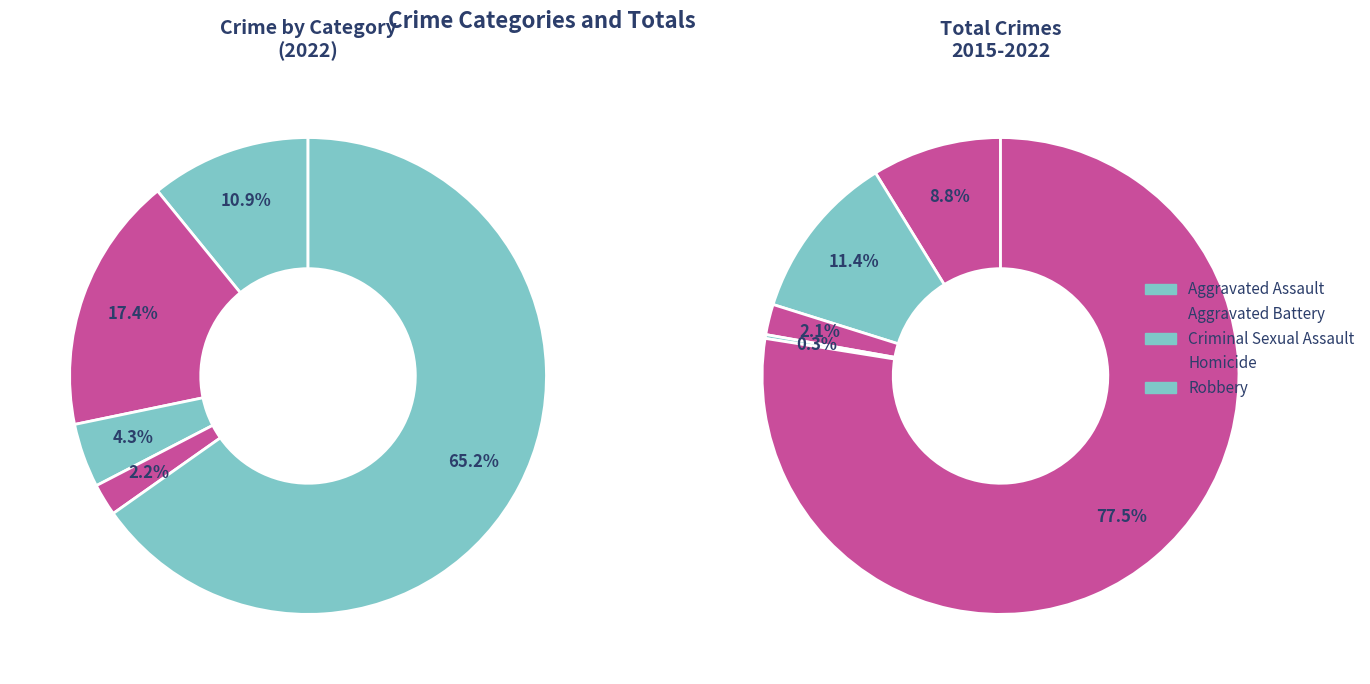

To the nearest percent, what portion does Homicide represent?

2%